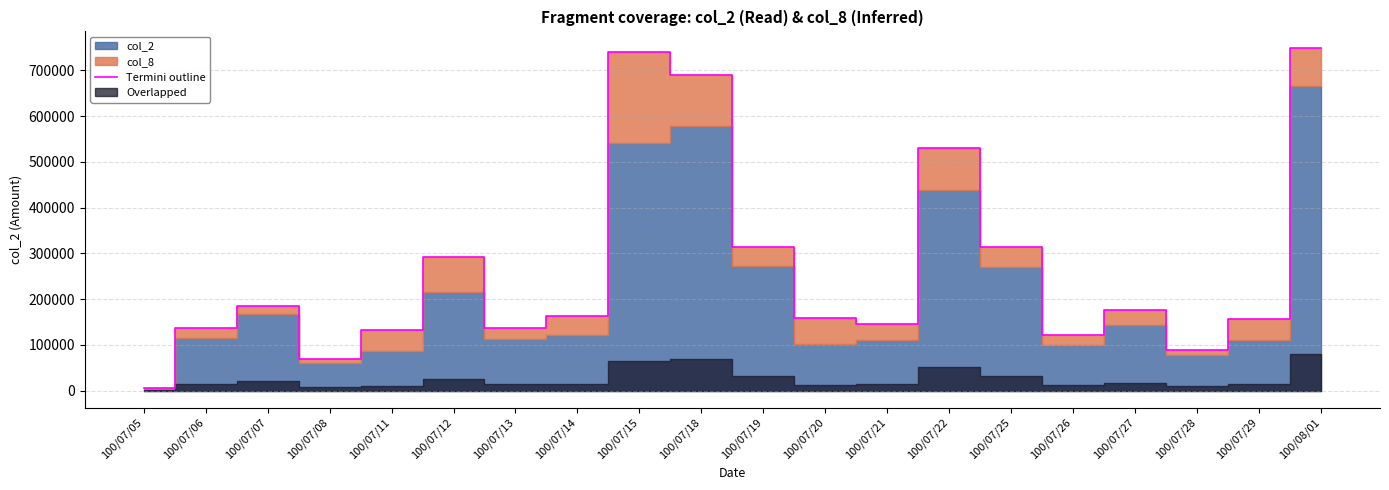

What is the ratio of the value at 100/07/12 to the value at 100/07/21?

2.0